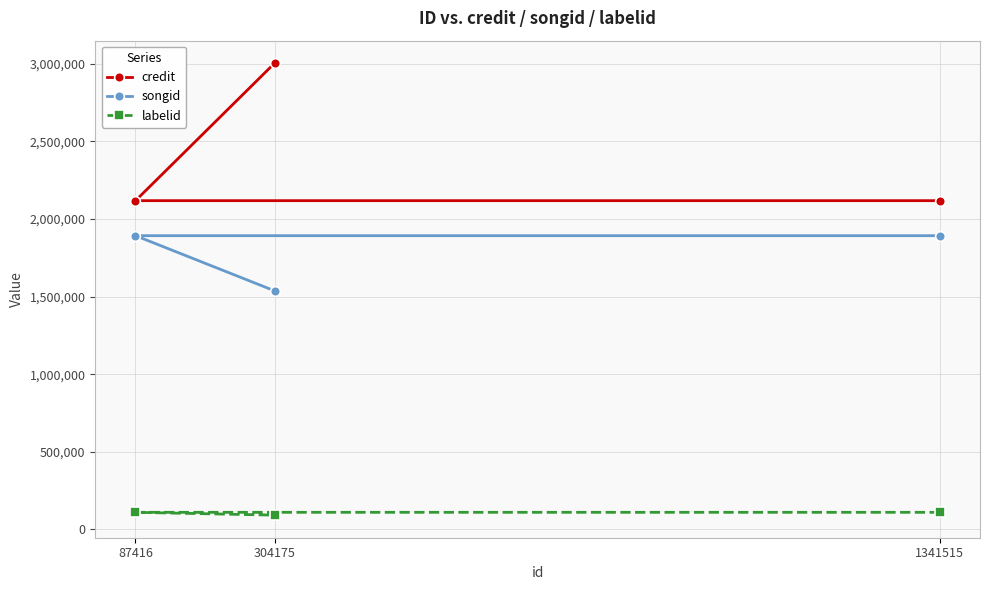

What are all the series names shown in the legend?

credit, songid, labelid